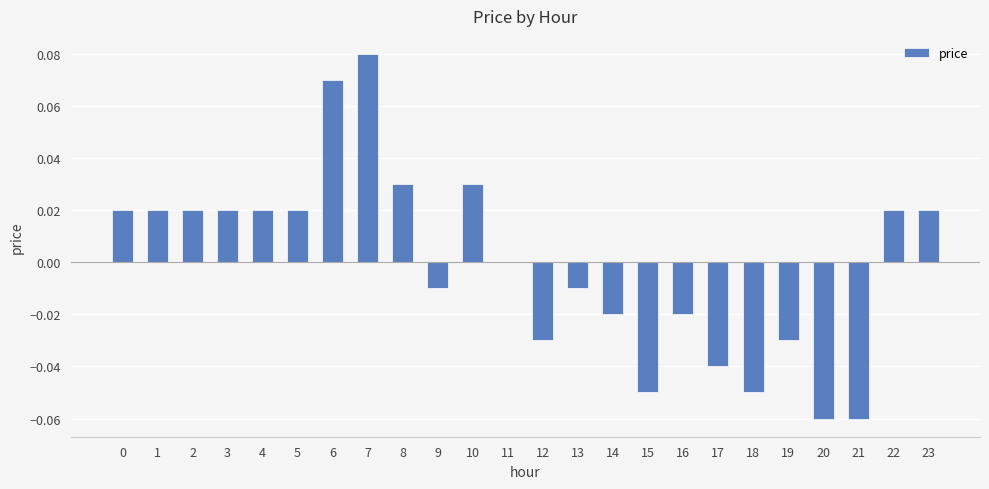

The value at 23 is 0.0. True or false?

True